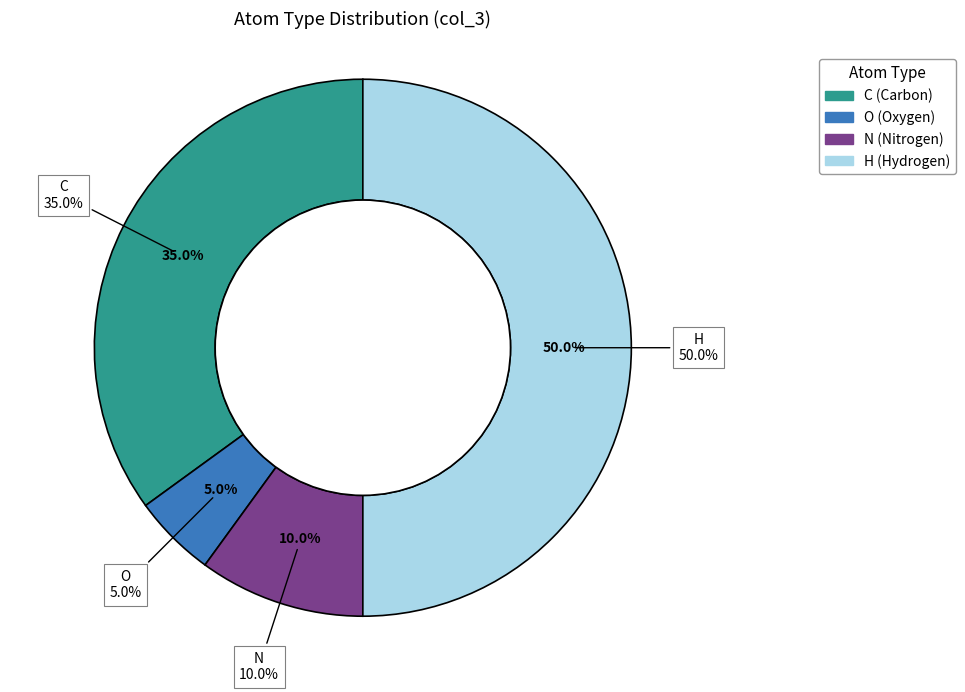

What percentage is NOT represented by H?

50.0%